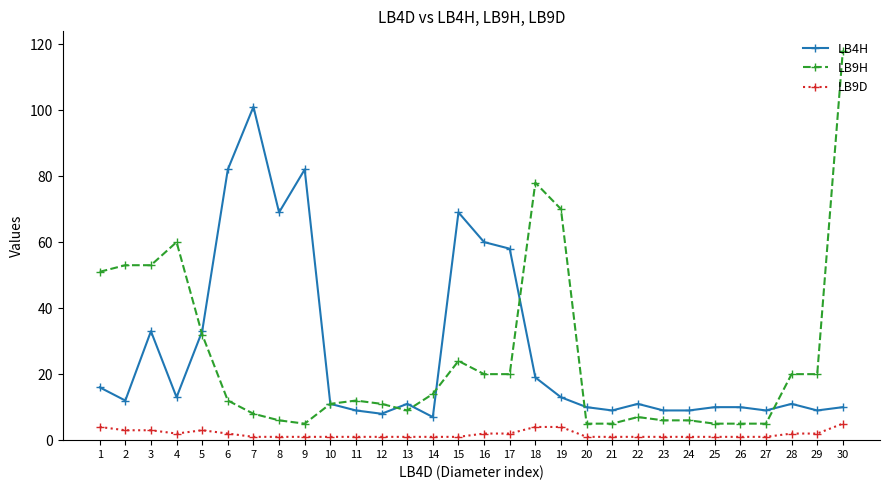

List the series in order of their peak value, highest first.

LB9H, LB4H, LB9D